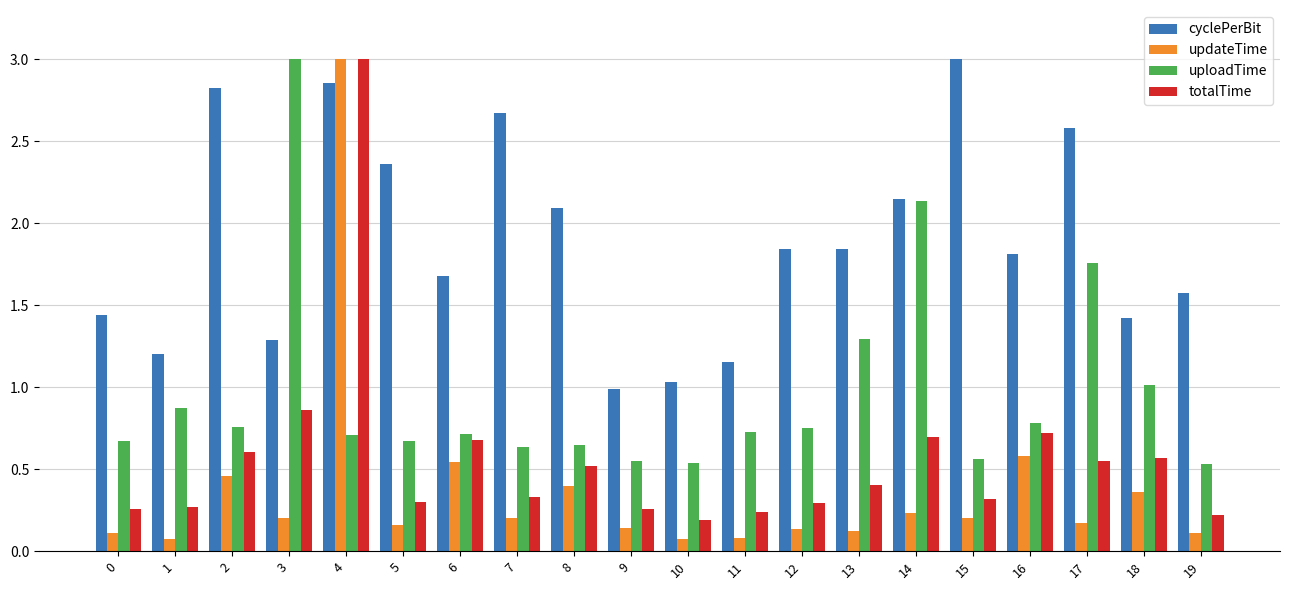

What are all the series names shown in the legend?

cyclePerBit, updateTime, uploadTime, totalTime